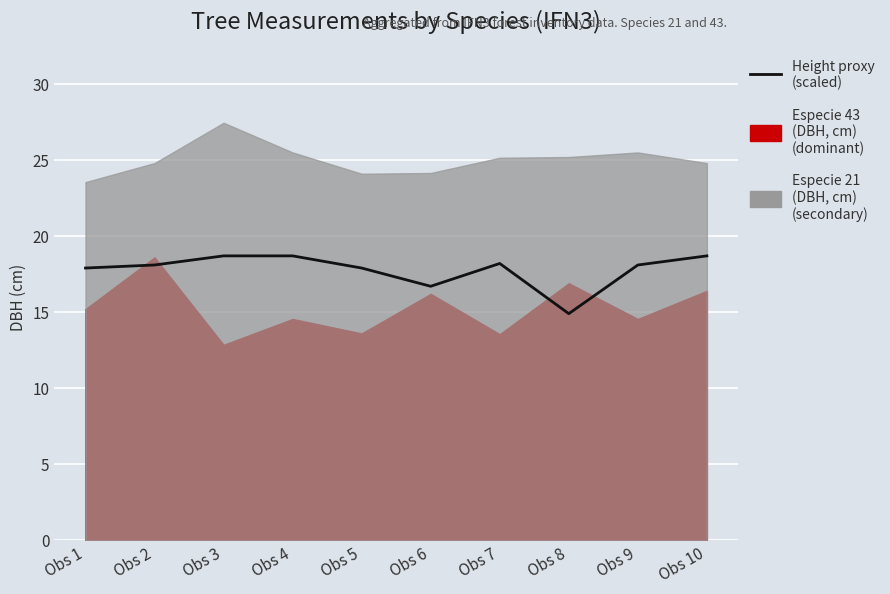

How many lines are shown in the chart?

1